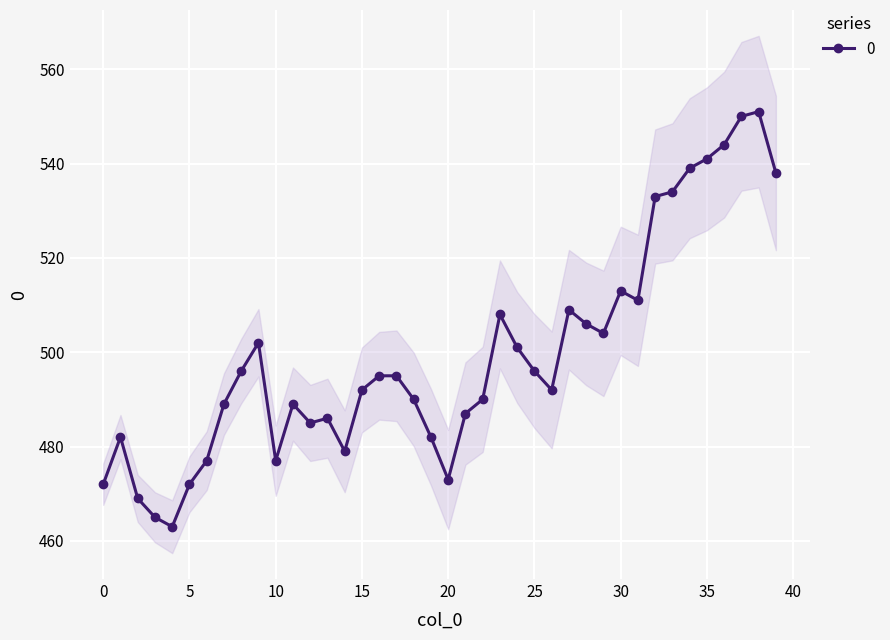

How many interior local peaks (higher than both neighbors) does the data have?

8